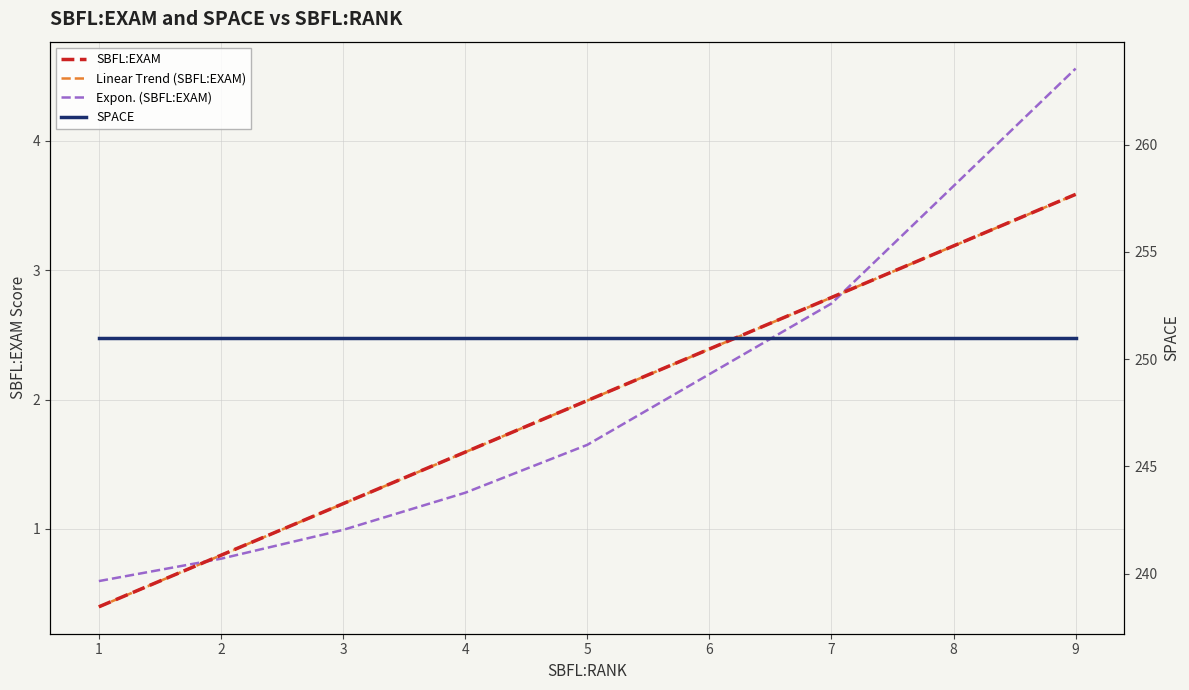

How many values in the Linear Trend (SBFL:EXAM) series are below 1?

2